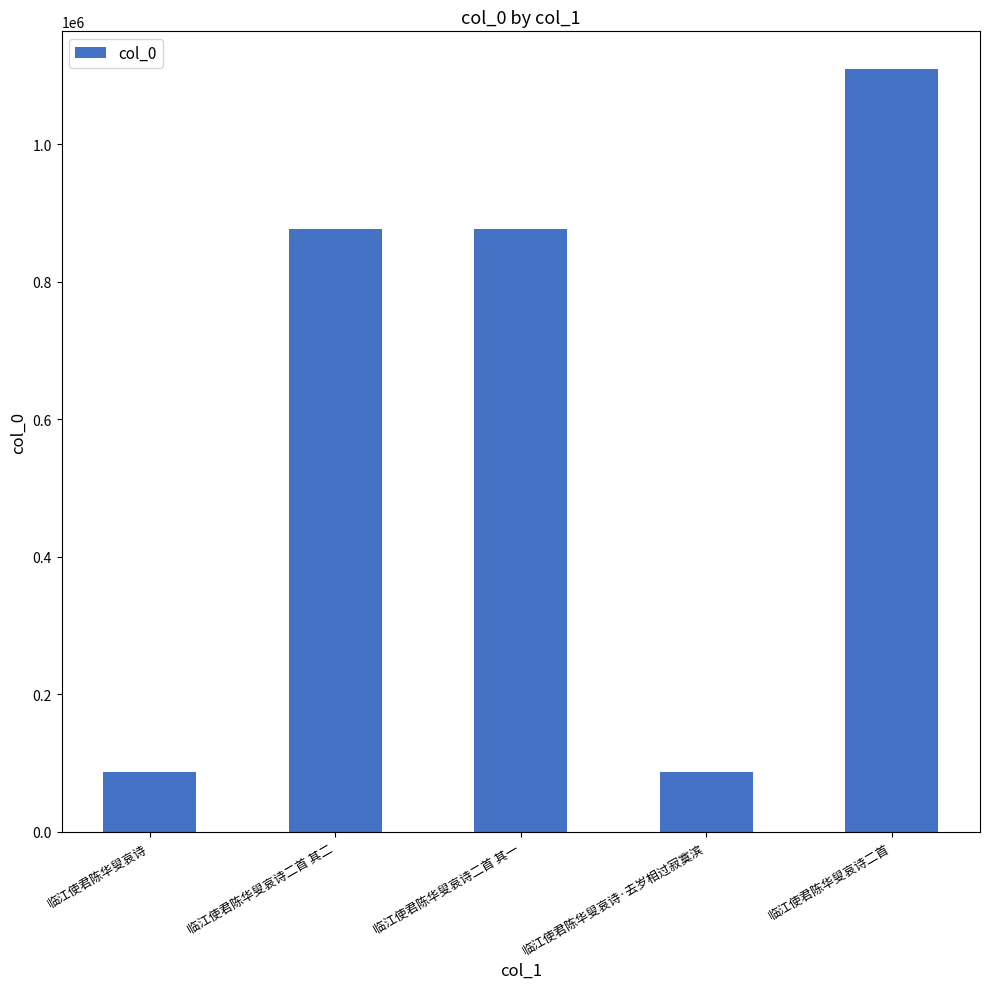

What is the label of the 2nd bar from the left?

临江使君陈华叟哀诗二首 其二